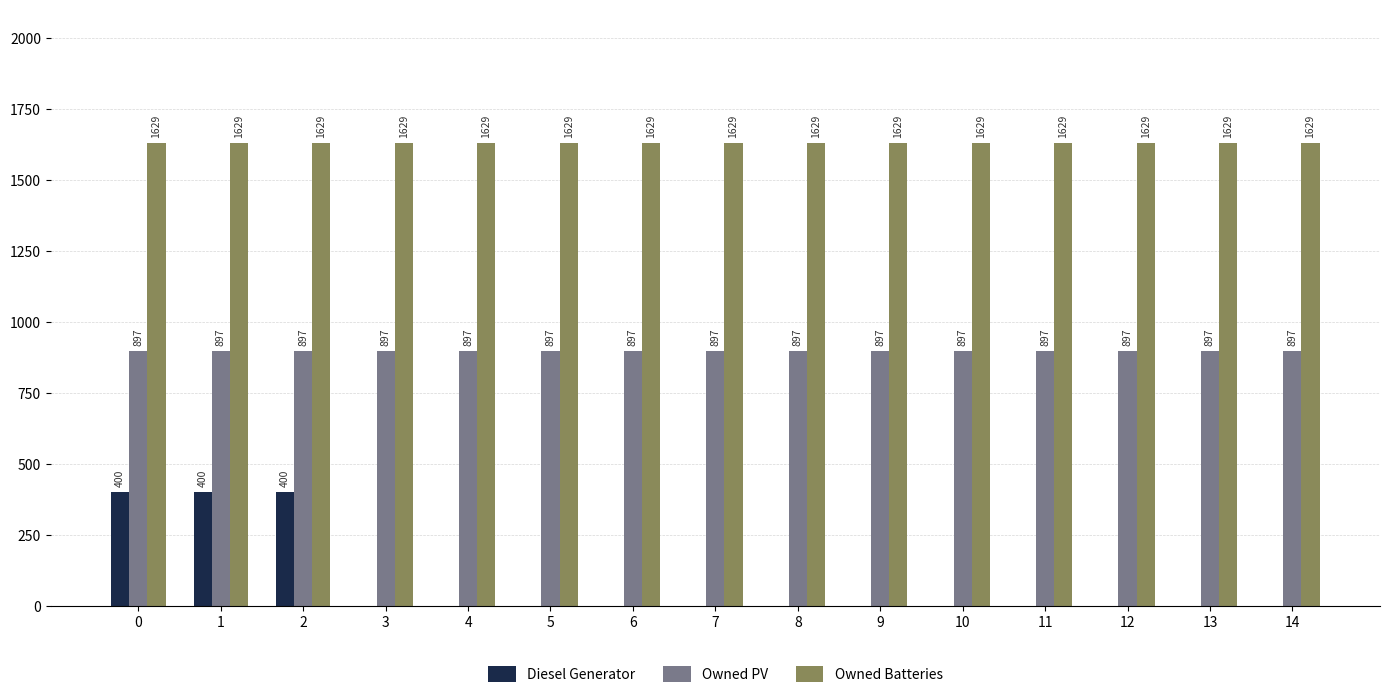

Is the value of Owned Batteries at 4 greater than the value of Diesel Generator at 3?

Yes